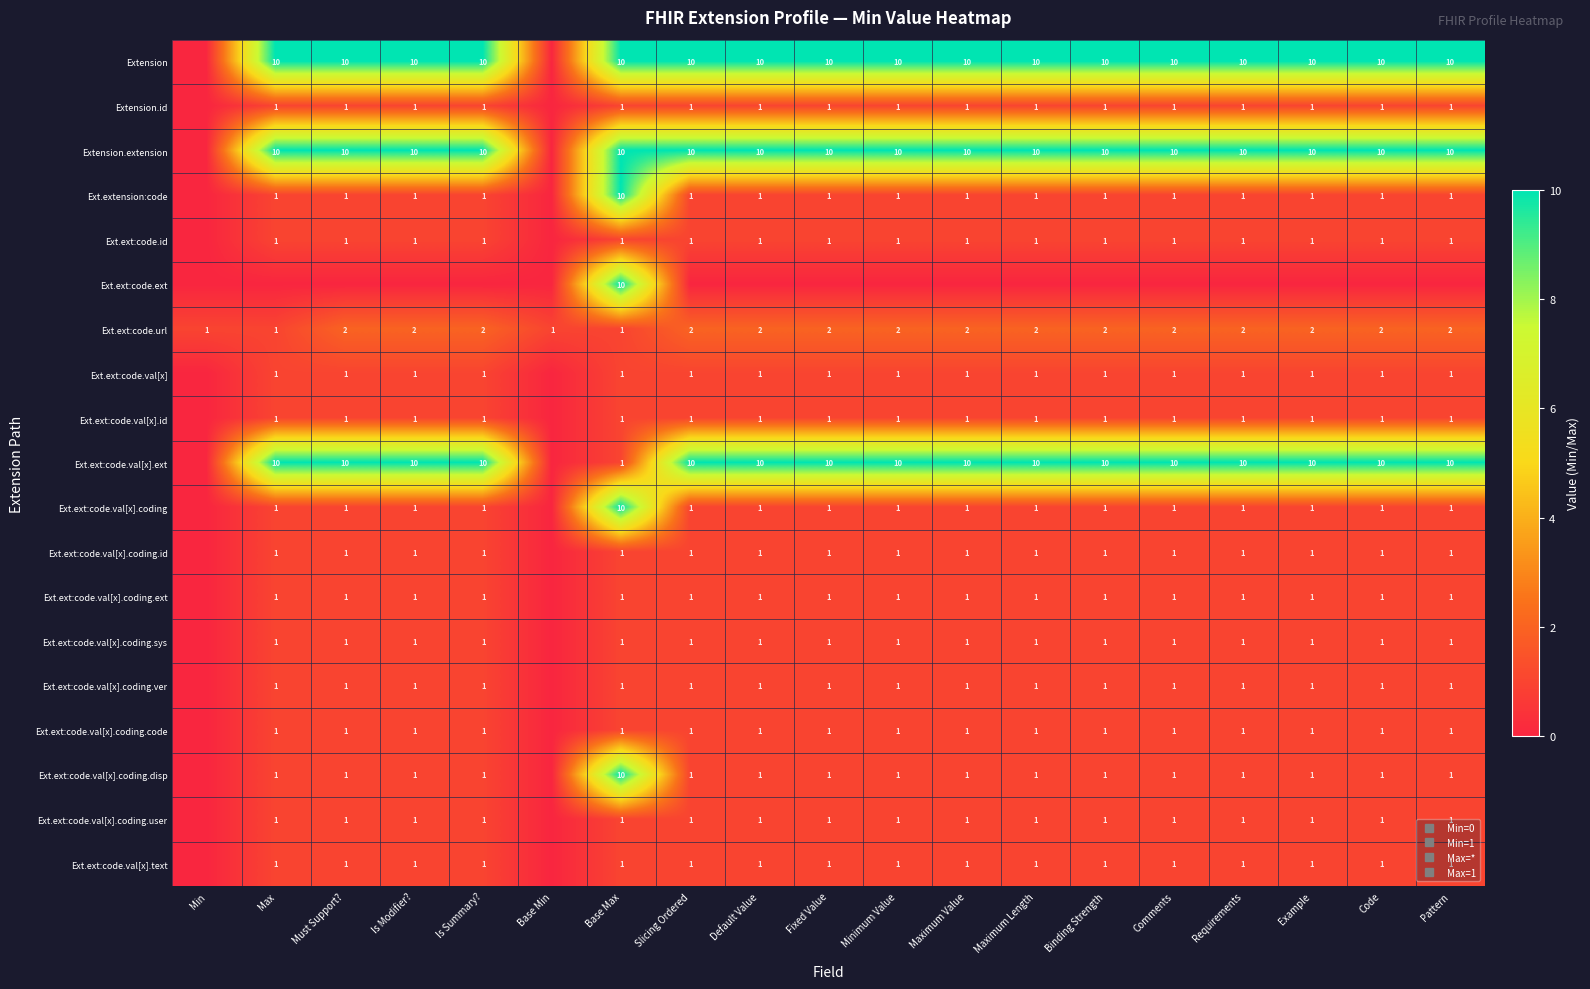

List the labels in order of Ext.ext:code.val[x].coding.user value, largest first.

Max, Must Support?, Is Modifier?, Is Summary?, Base Max, Slicing Ordered, Default Value, Fixed Value, Minimum Value, Maximum Value, Maximum Length, Binding Strength, Comments, Requirements, Example, Code, Pattern, Min, Base Min